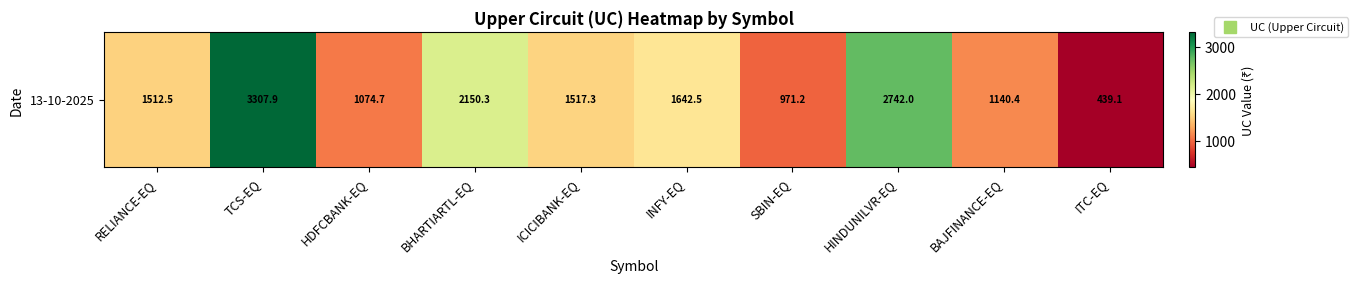

Rank the categories by value from lowest to highest.

ITC-EQ, SBIN-EQ, HDFCBANK-EQ, BAJFINANCE-EQ, RELIANCE-EQ, ICICIBANK-EQ, INFY-EQ, BHARTIARTL-EQ, HINDUNILVR-EQ, TCS-EQ